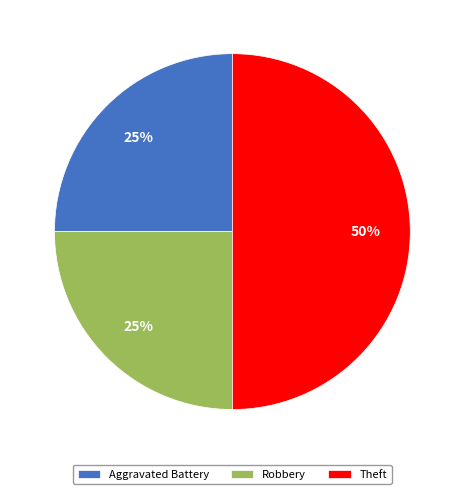

Approximately how many times larger is the value at Aggravated Battery compared to Robbery?

1.0